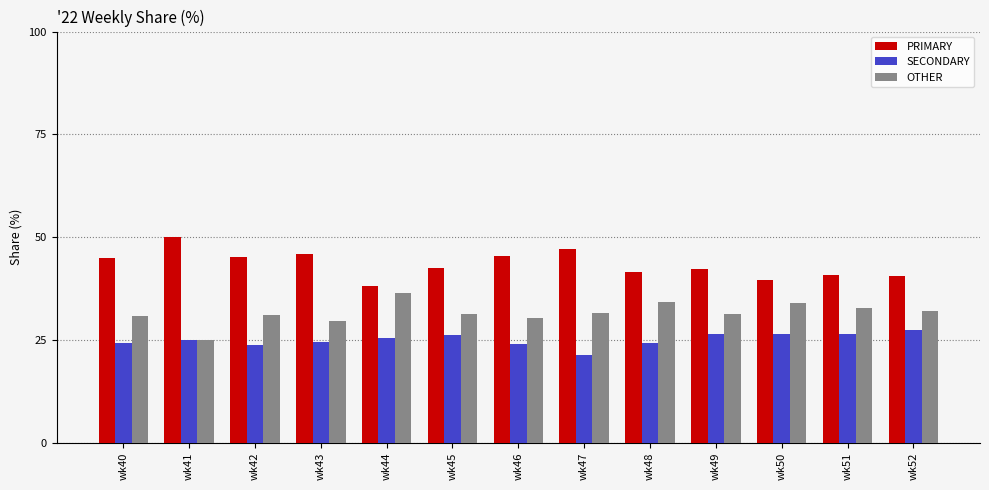

What is the value of the SECONDARY bar at the 6th from the left?

26.2